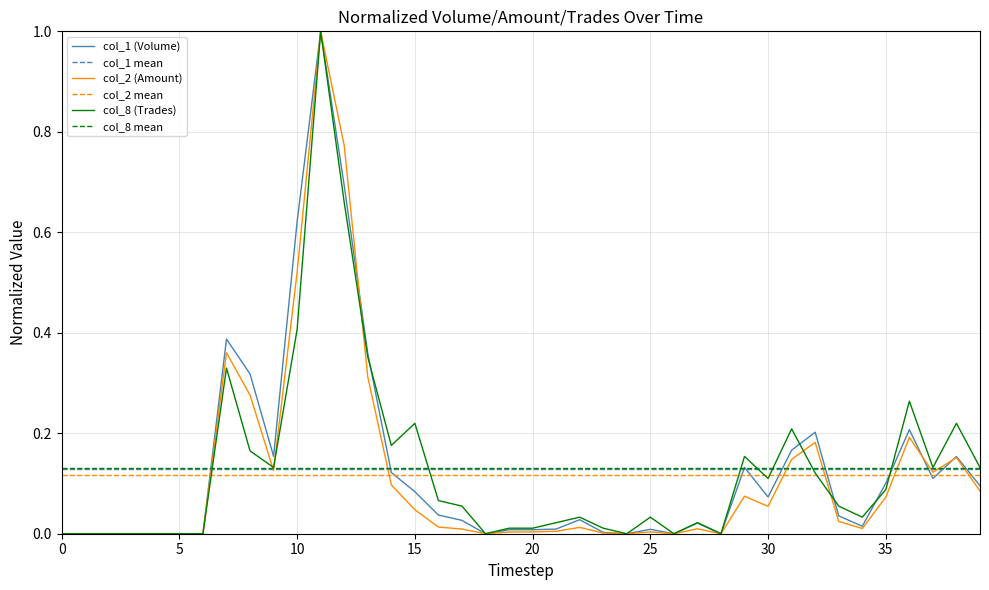

At which label does col_1 reach its peak?

11